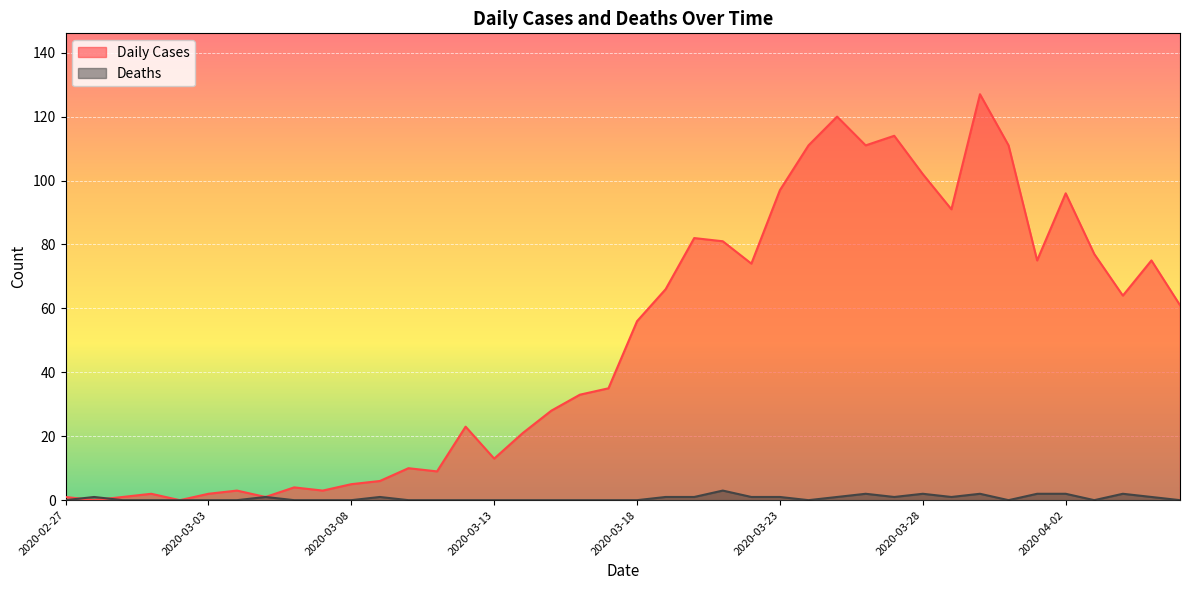

True or false: Daily Cases has a value of 97 at 2020-03-23.

True